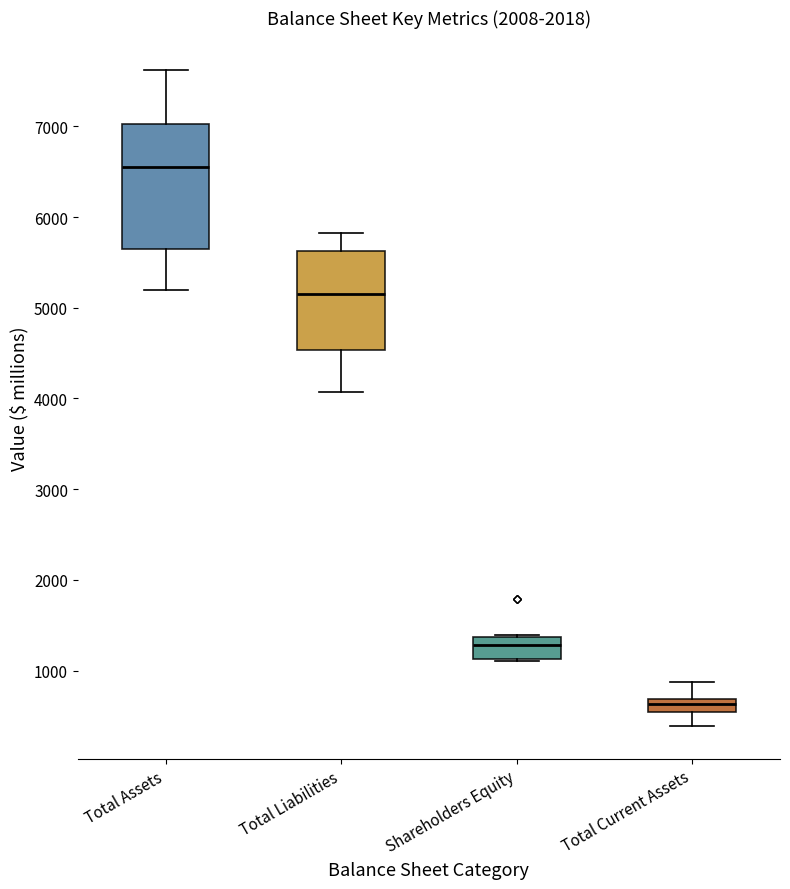

Which box's median line is the highest?

Total Assets